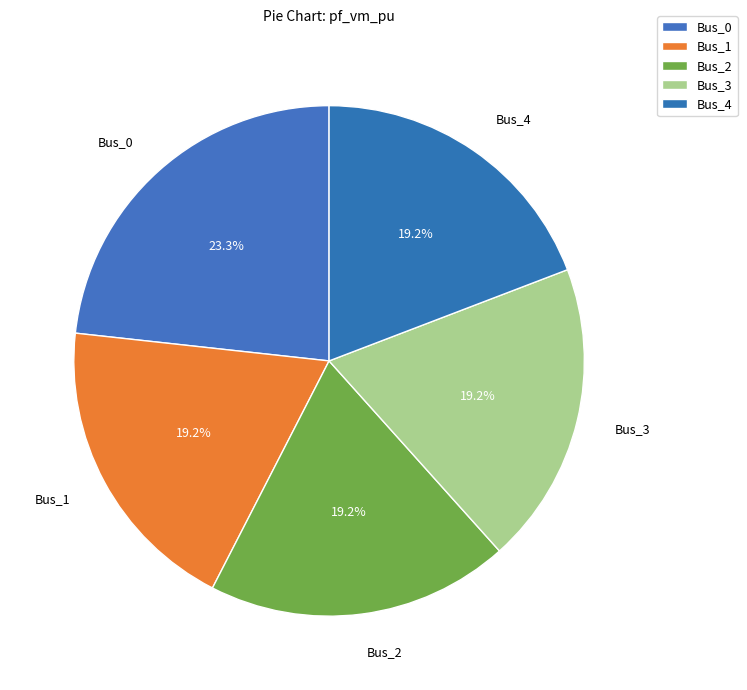

How many segments does this pie chart have?

5